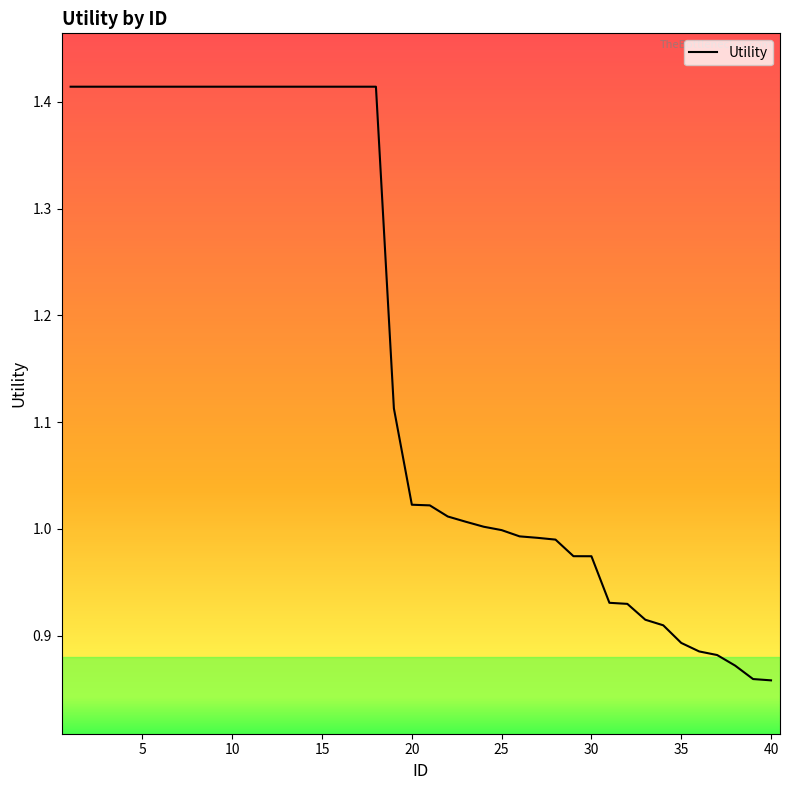

What is the difference between the maximum and minimum values?

0.6